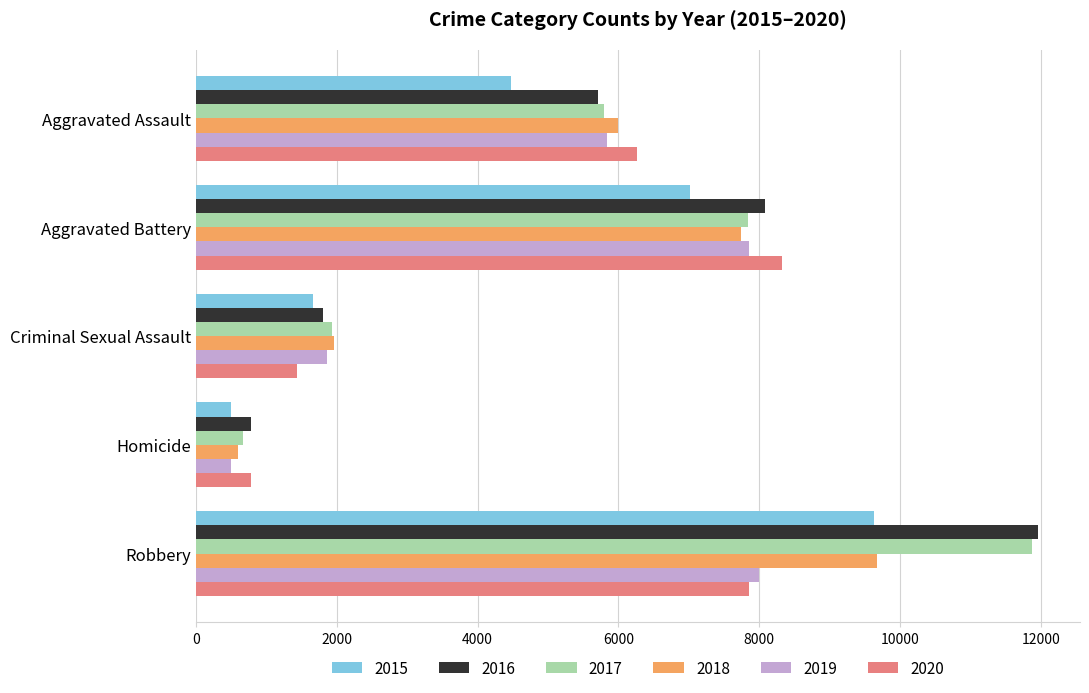

What is the spread (max minus min) of values at Aggravated Battery?

1301